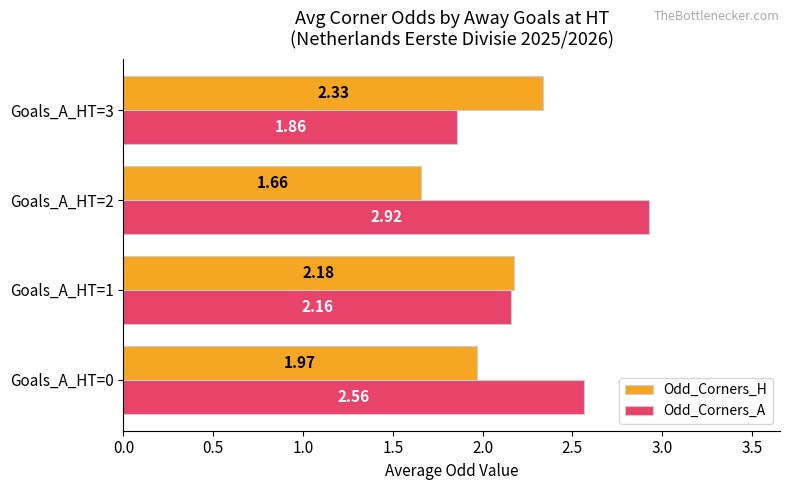

Between Goals_A_HT=2 and Goals_A_HT=3, which series saw the biggest shift?

Odd_Corners_A